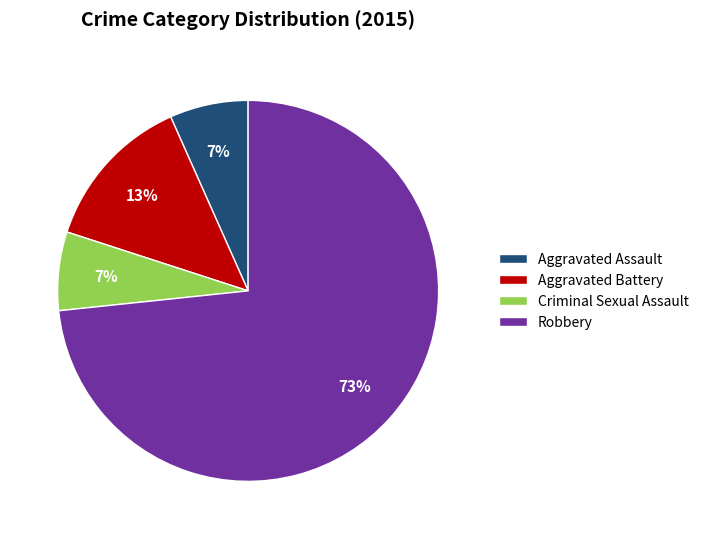

How many segments does this pie chart have?

4